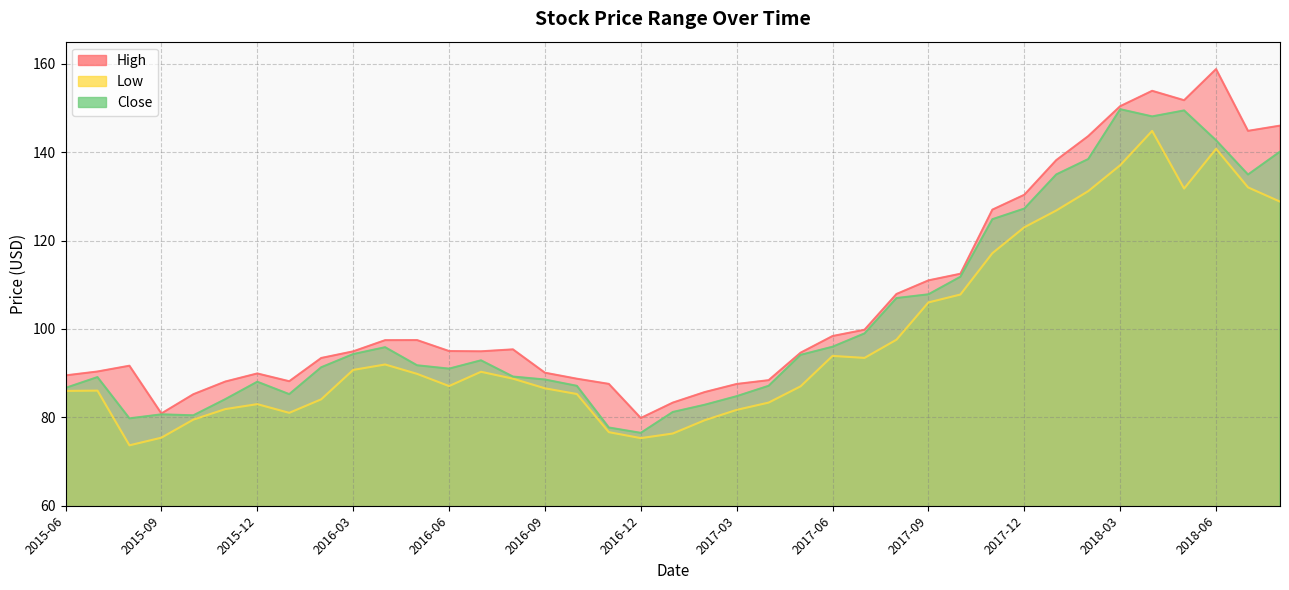

True or false: Low has more than 0 interior local peaks.

True